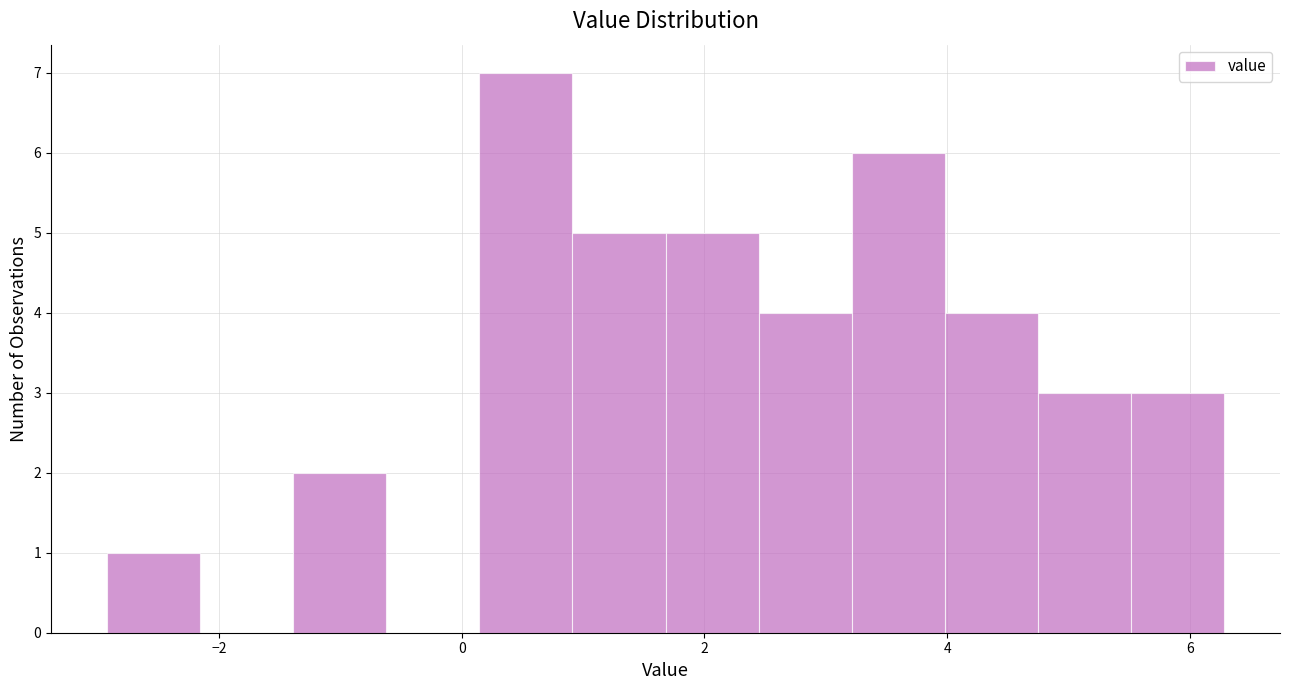

Read against the x-axis, roughly where is the centre of the tallest bar?

0.6